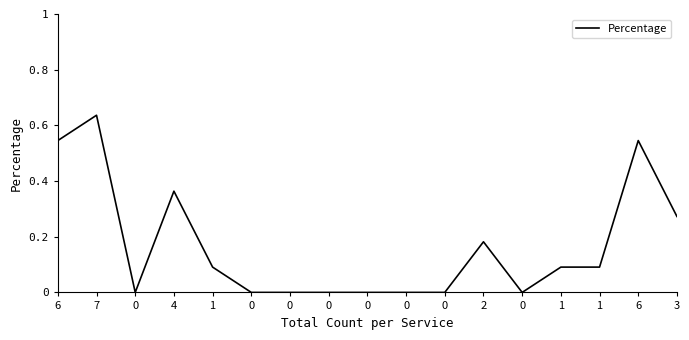

List the labels in order of value, smallest first.

0, 0, 0, 0, 0, 0, 0, 0, 1, 1, 1, 2, 3, 4, 6, 6, 7